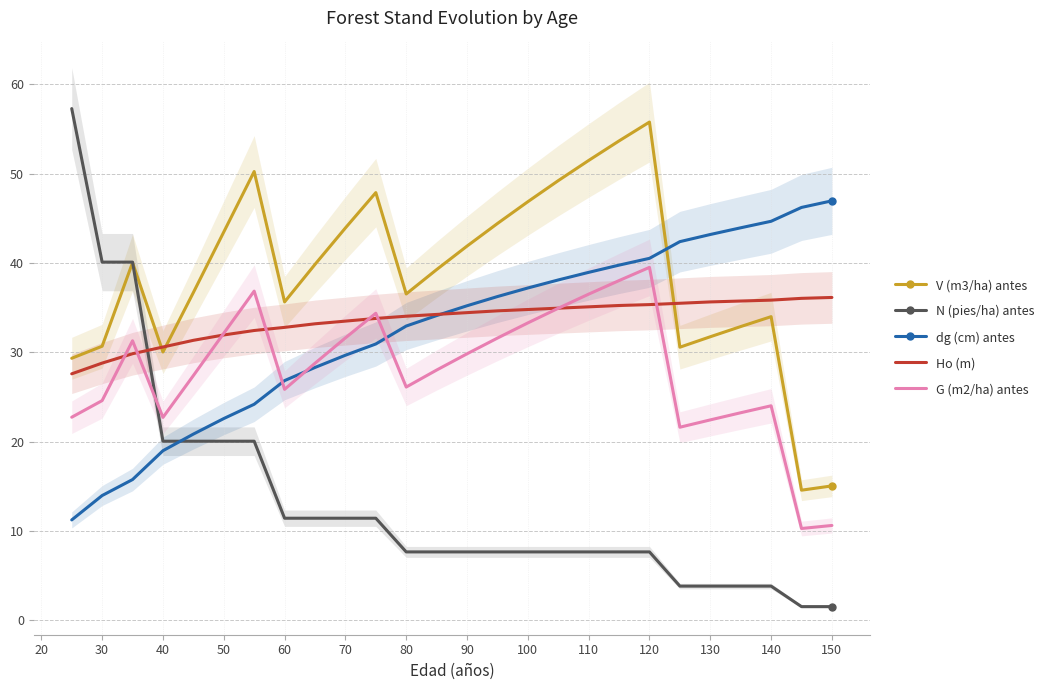

Reading right to left, what are all the values shown in this chart?

V (m3/ha) antes: 15.1	14.6	34.0	32.9	31.8	30.6	55.8	53.7	51.5	49.2	46.9	44.4	41.9	39.3	36.5	47.9	43.9	39.9	35.6	50.2	43.5	36.7	30.0	40.0	30.7	29.3
N (pies/ha) antes: 1.5	1.5	3.8	3.8	3.8	3.8	7.7	7.7	7.7	7.7	7.7	7.7	7.7	7.7	7.7	11.4	11.4	11.4	11.4	20.1	20.1	20.1	20.1	40.1	40.1	57.3
dg (cm) antes: 47.0	46.2	44.7	44.0	43.2	42.4	40.5	39.8	39.0	38.1	37.2	36.2	35.2	34.1	33.0	30.9	29.7	28.3	26.8	24.2	22.6	20.9	19.0	15.8	14.0	11.2
Ho (m): 36.2	36.0	35.9	35.8	35.6	35.5	35.4	35.2	35.1	35.0	34.8	34.6	34.4	34.2	34.0	33.8	33.5	33.2	32.8	32.5	31.9	31.3	30.6	29.8	28.8	27.6
G (m2/ha) antes: 10.6	10.3	24.0	23.2	22.4	21.6	39.5	38.0	36.5	34.9	33.3	31.6	29.8	28.0	26.1	34.4	31.6	28.8	25.9	36.9	32.1	27.4	22.7	31.3	24.6	22.7